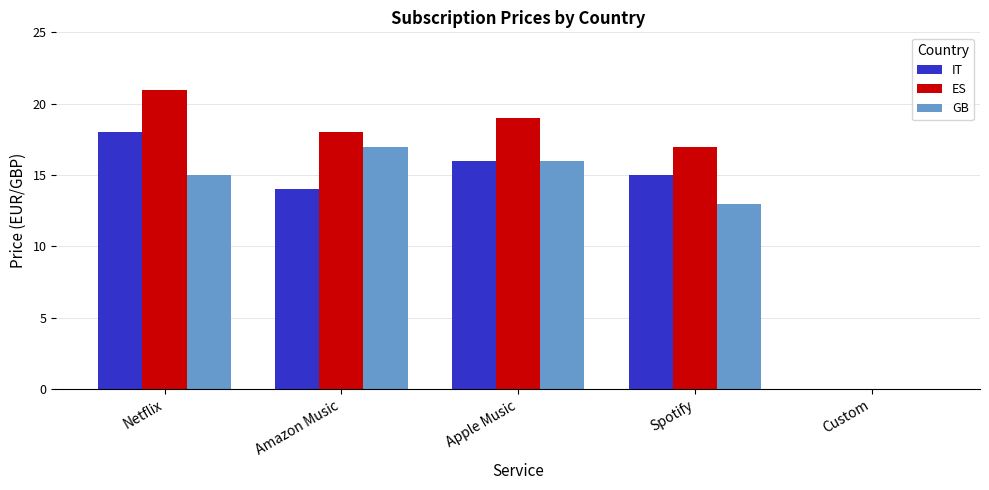

The IT series shows 14.0 at Amazon Music. True or false?

True